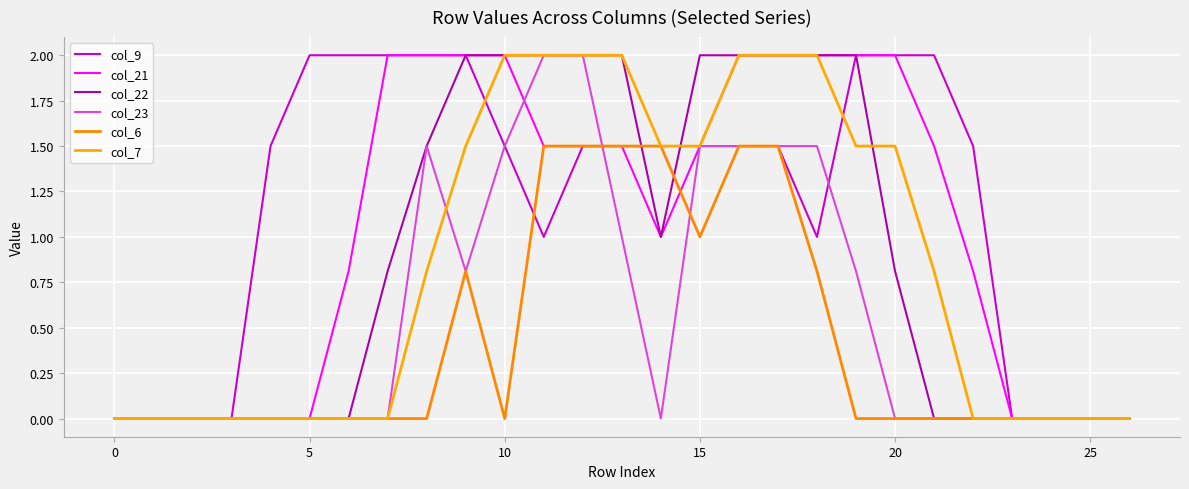

Which series has the largest range (max minus min)?

col_9